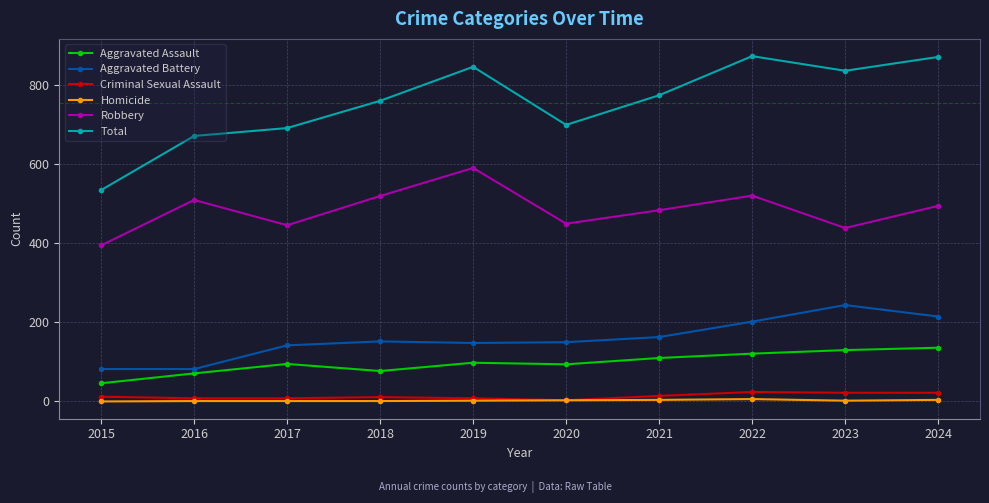

Does the chart have visible grid lines?

Yes